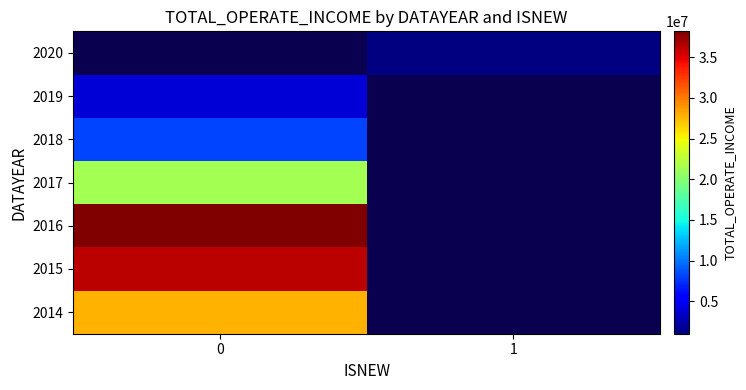

What is the maximum value shown in the chart?

38180089.4